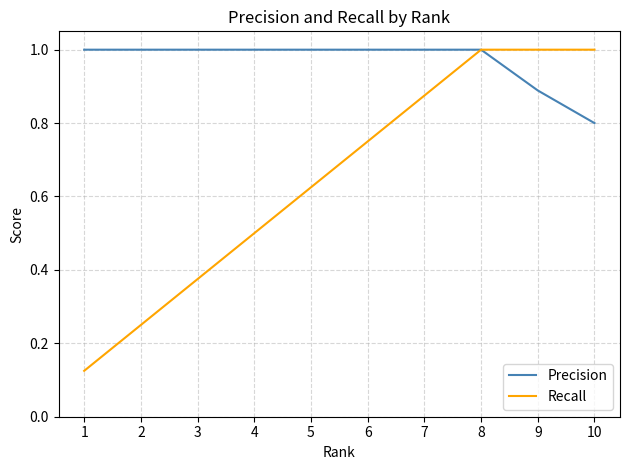

What is the maximum value for Precision?

1.0